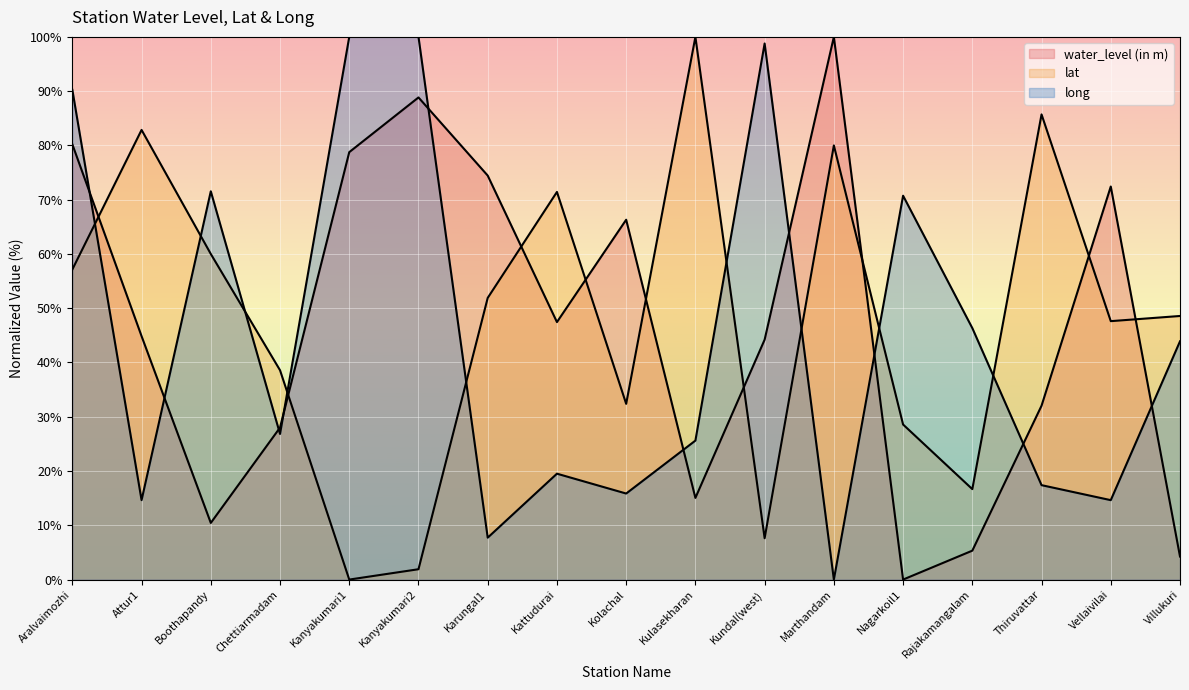

What is the sum of all water_level (in m) values?

792.6